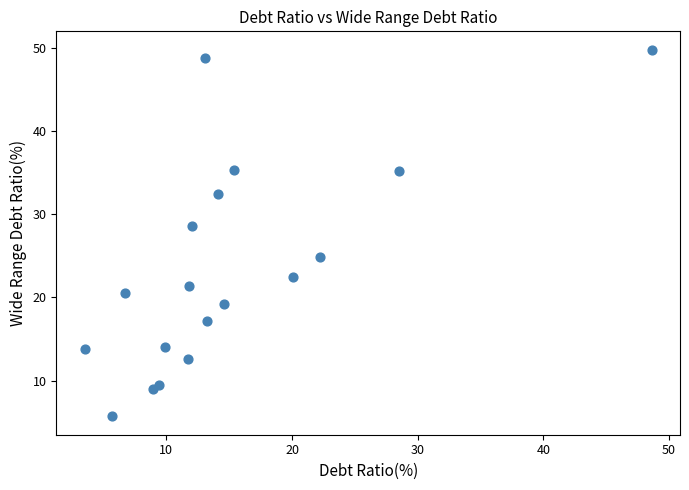

What Y value in the scatter plot is closest to 27?

28.5